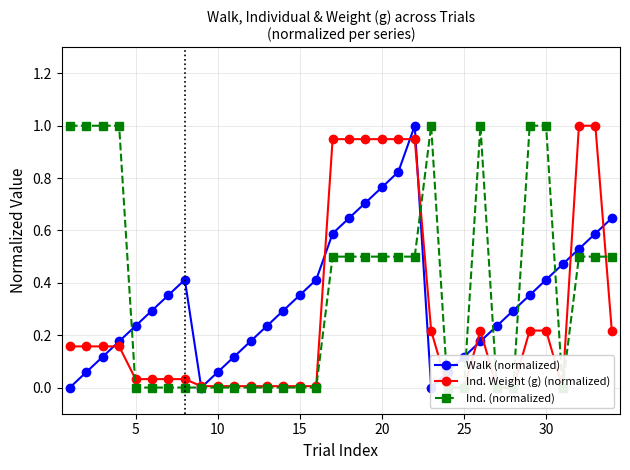

True or false: Walk (normalized) has a value of 0.2 at 30.

False